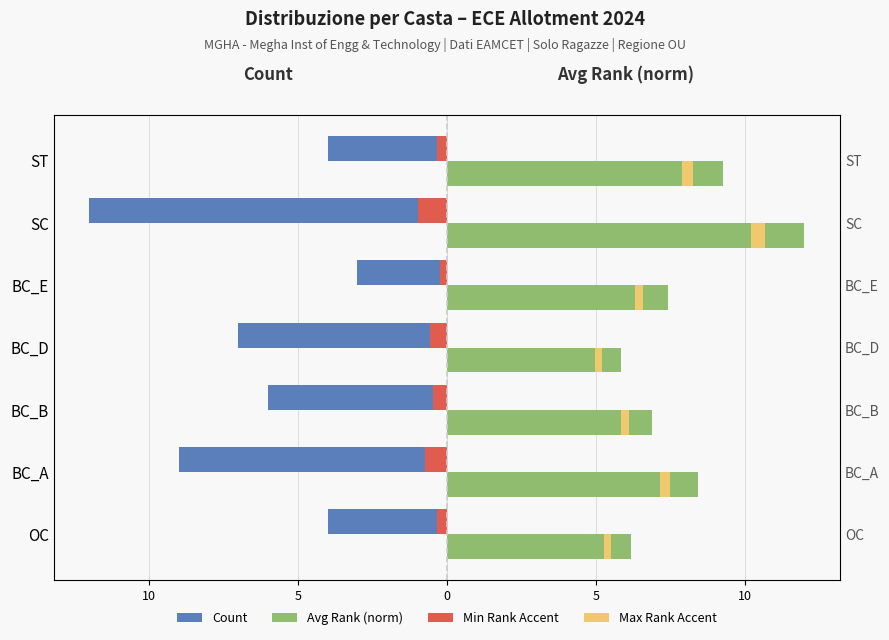

What is the smallest value displayed?

-12.0